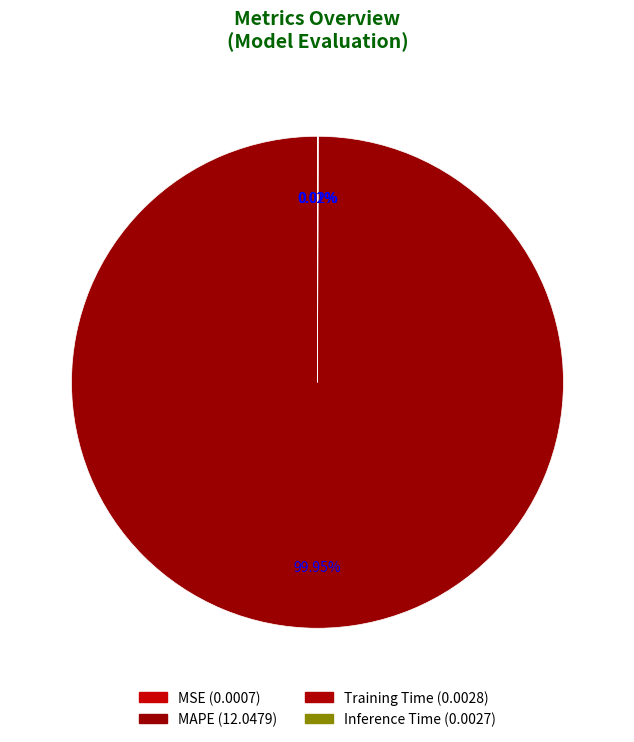

What is the smallest slice in the pie chart?

MSE